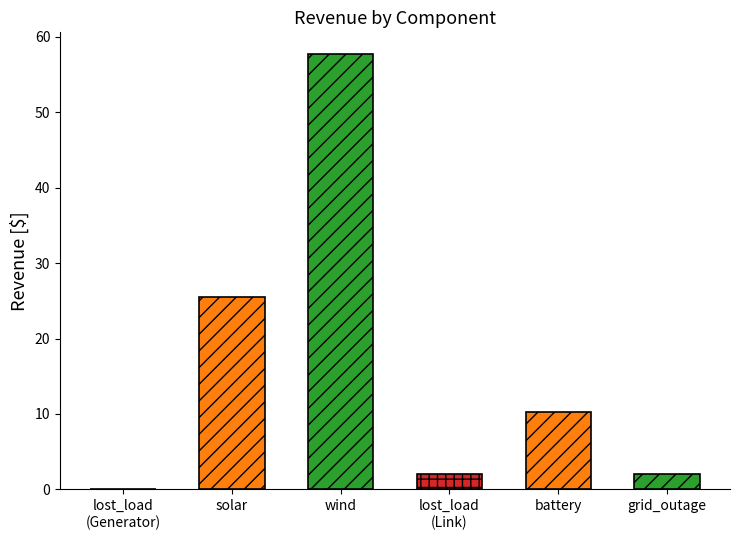

Reading right to left, list all the values displayed in this chart.

2.0	10.3	2.0	57.7	25.5	0.0